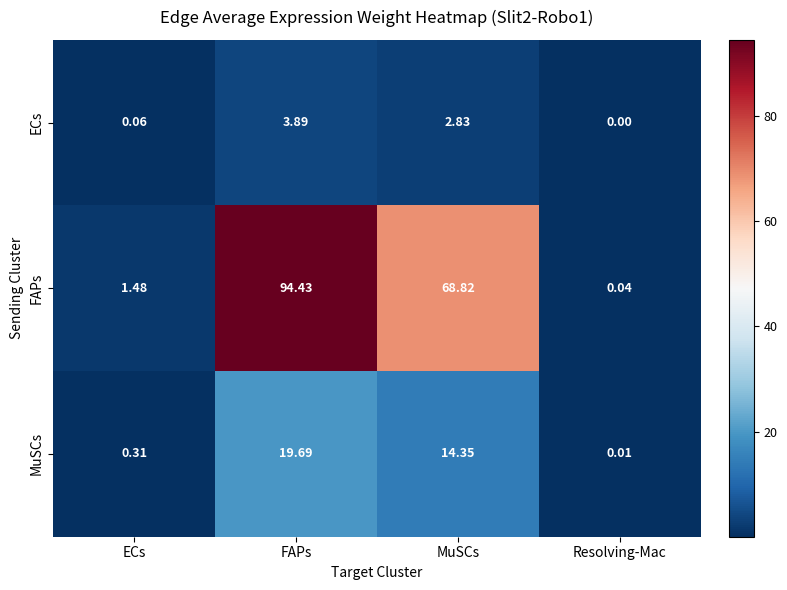

At which label does FAPs first exceed 68?

FAPs